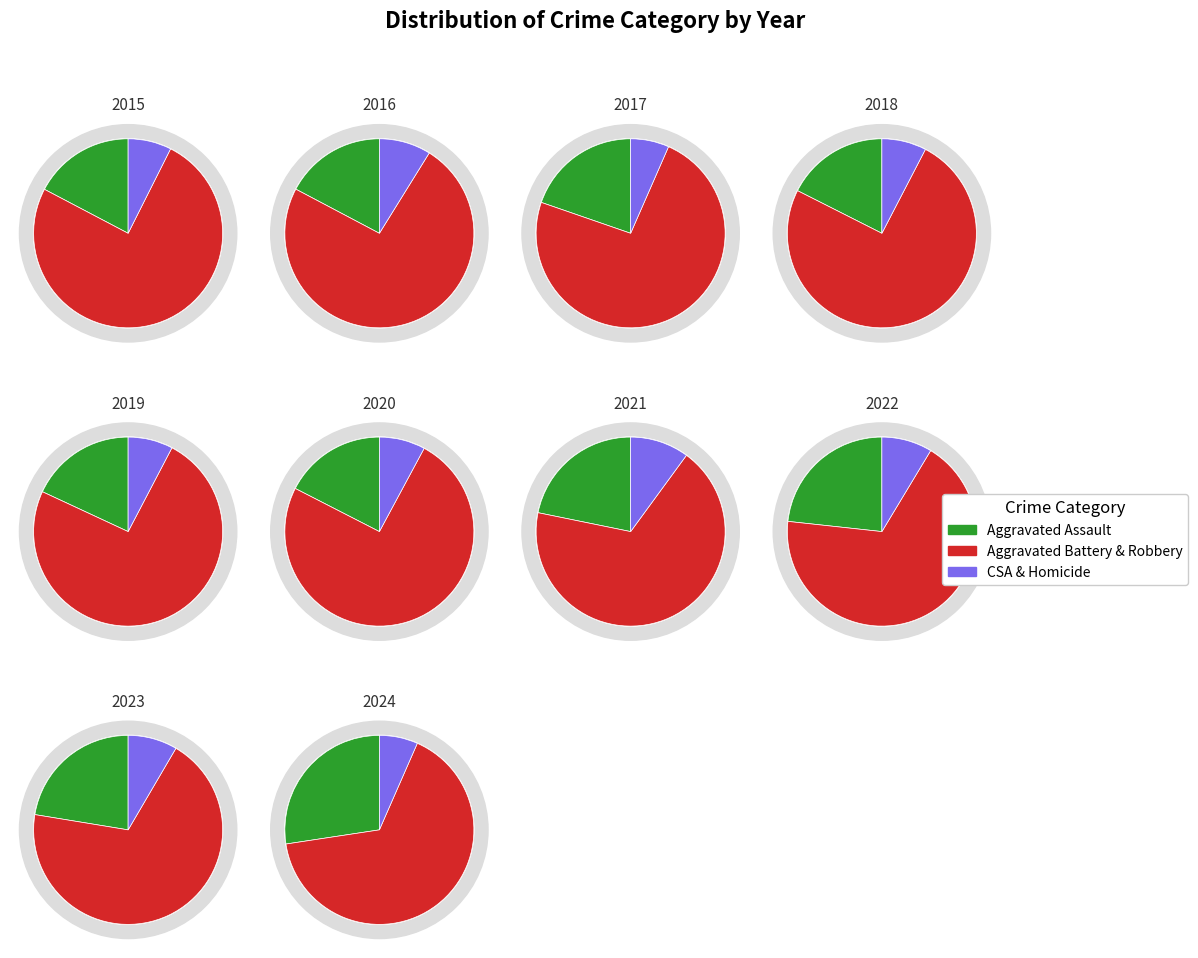

What percentage is the 2017 slice, to the nearest percent?

10%